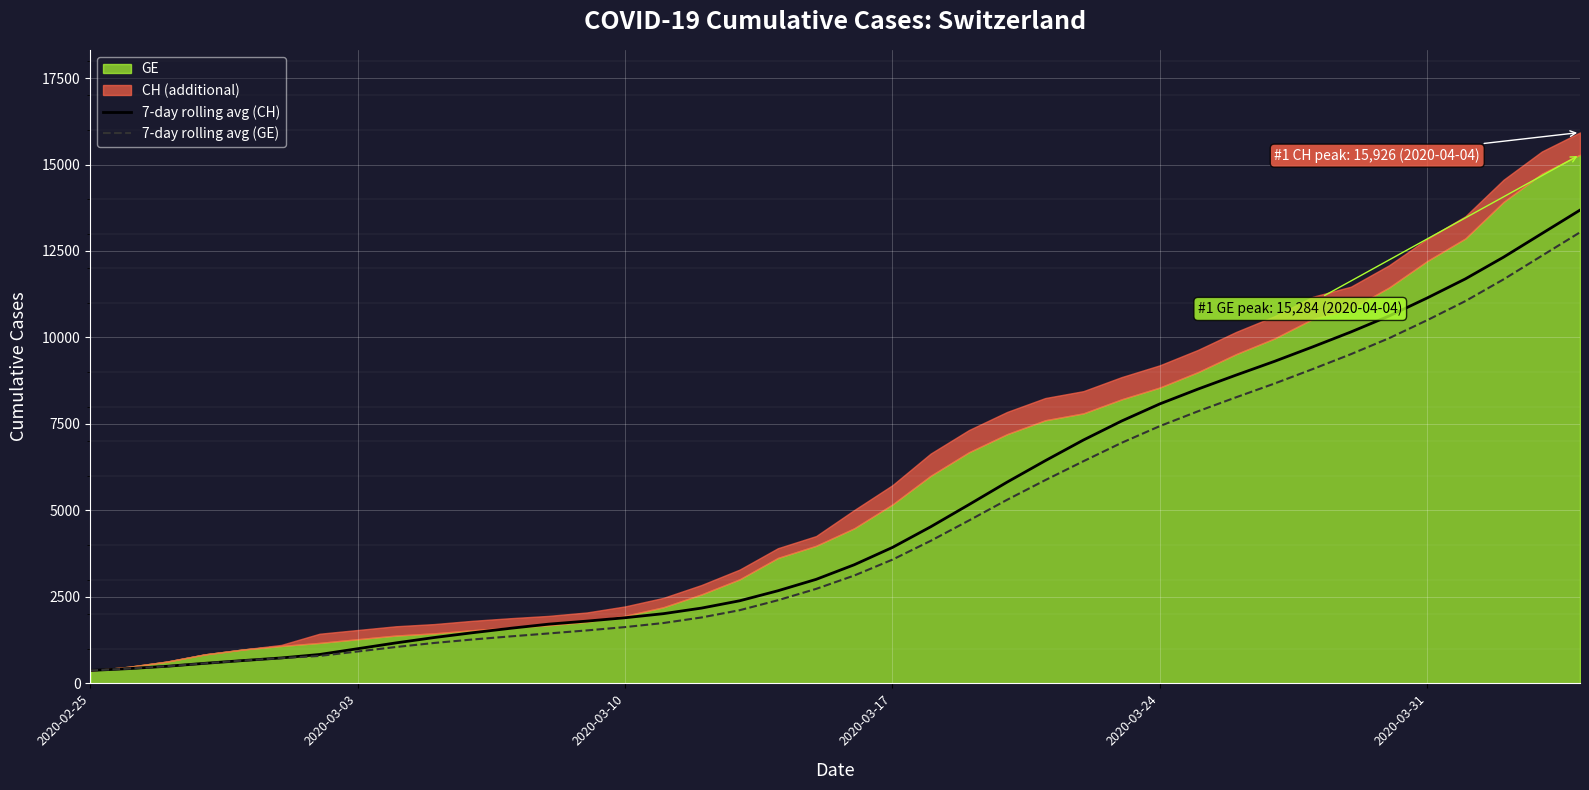

What is the minimum value for 7-day rolling avg (CH)?

375.0